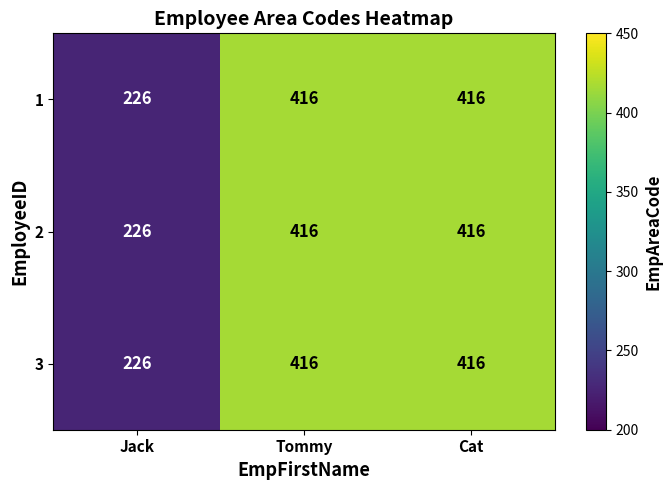

True or false: 2 has a value of 416 at Cat.

True